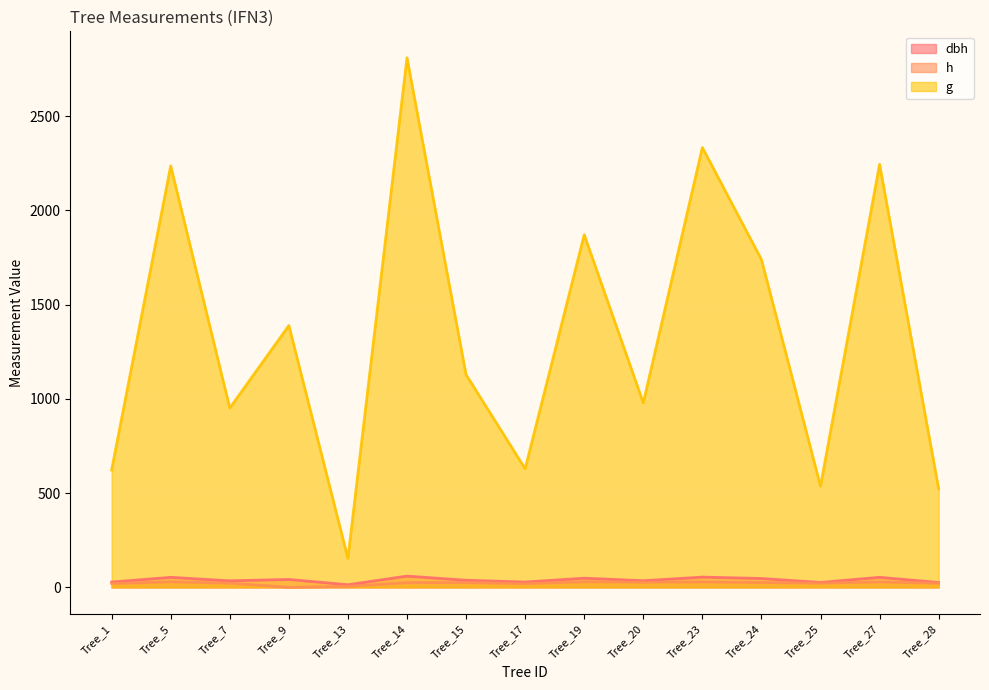

Where does the dbh series first go above 37?

Tree_5